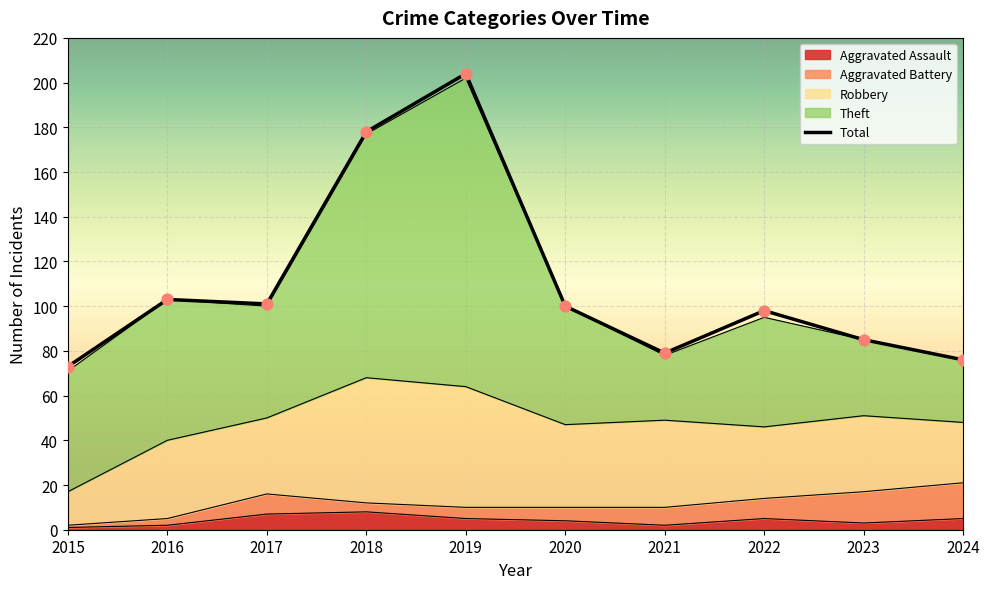

At which category is the sum across all series the highest?

2019